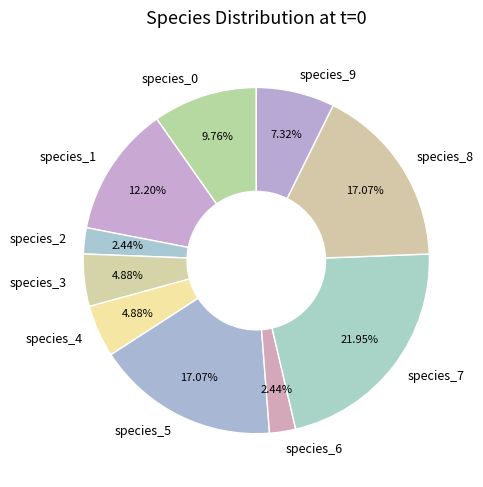

The species_1 slice represents 19% of the pie. True or false?

False